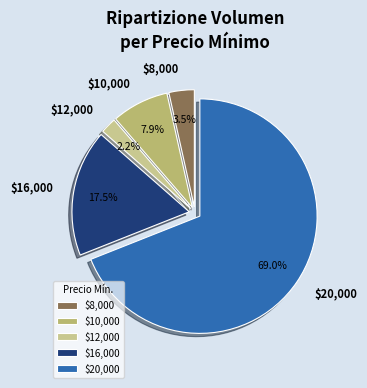

What is the smallest slice in the pie chart?

$12,000